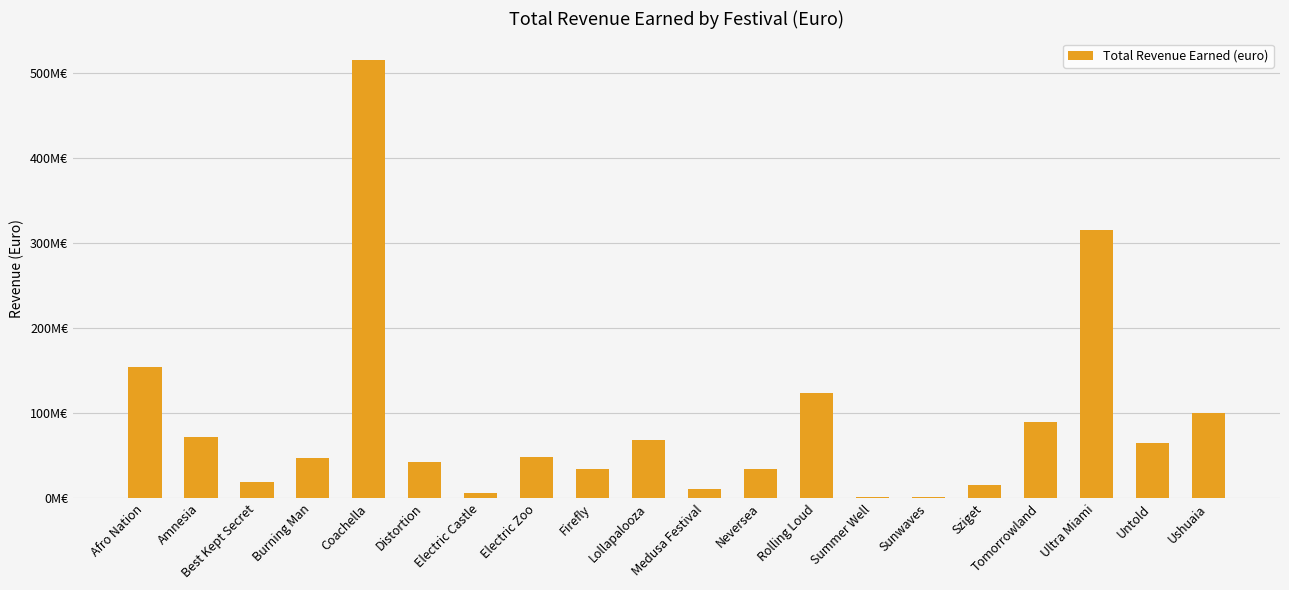

Where is the data nearest to the value 257900000?

Ultra Miami